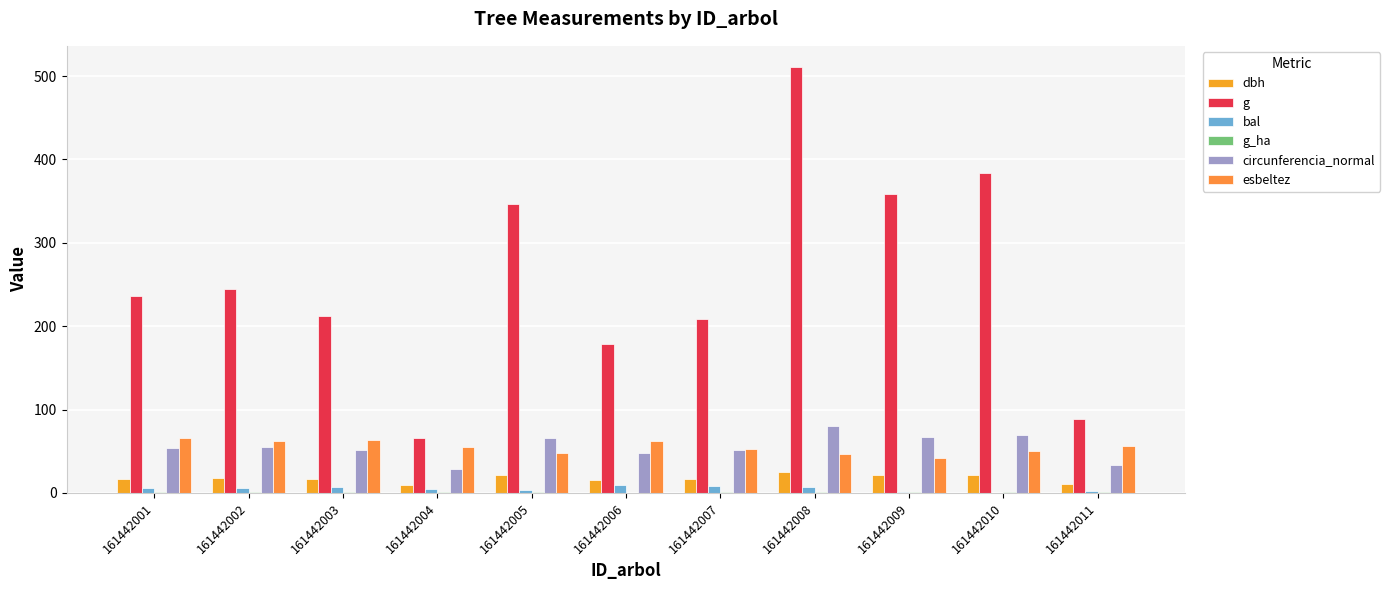

Which series changed the most between 161442003 and 161442007?

esbeltez